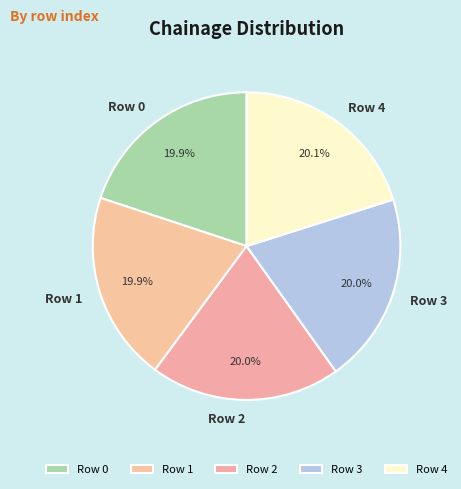

How many slices are in this pie chart?

5